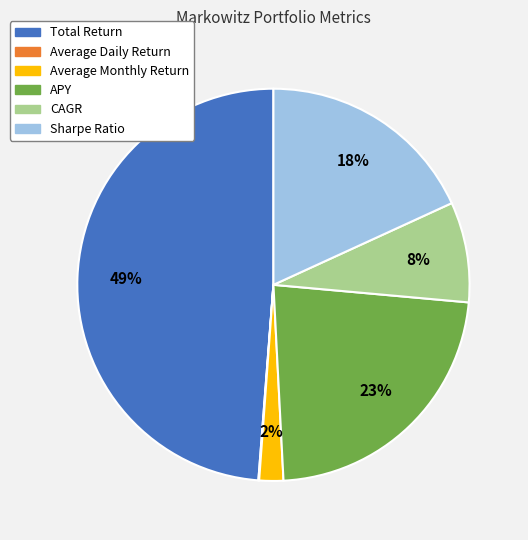

To the nearest percent, what is the average slice percentage?

17%